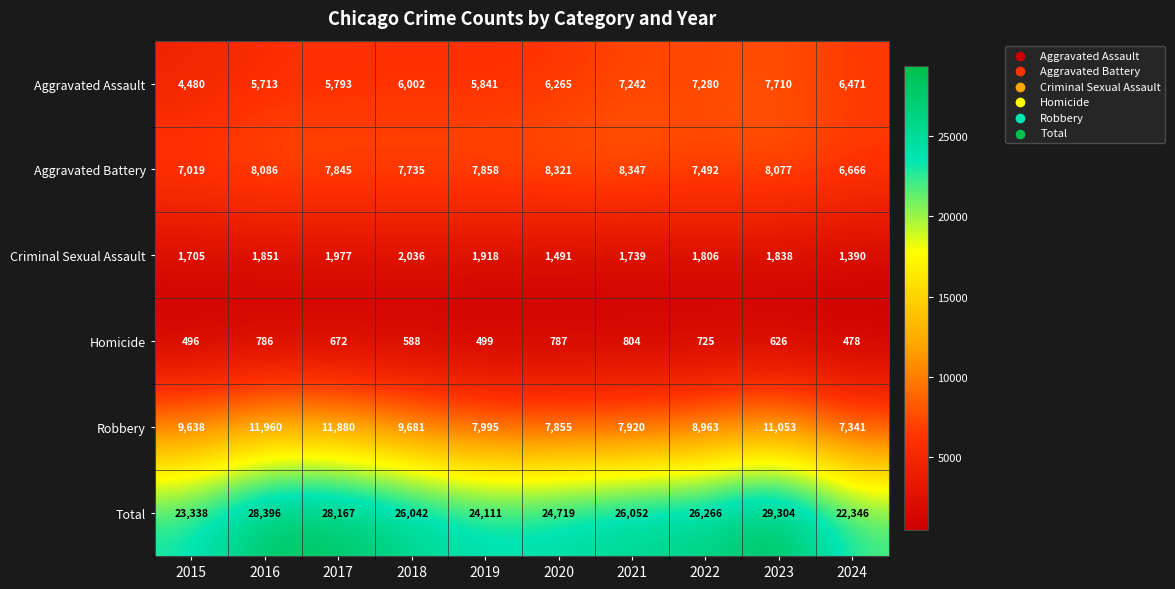

What is the lowest value of the Aggravated Battery series?

6666